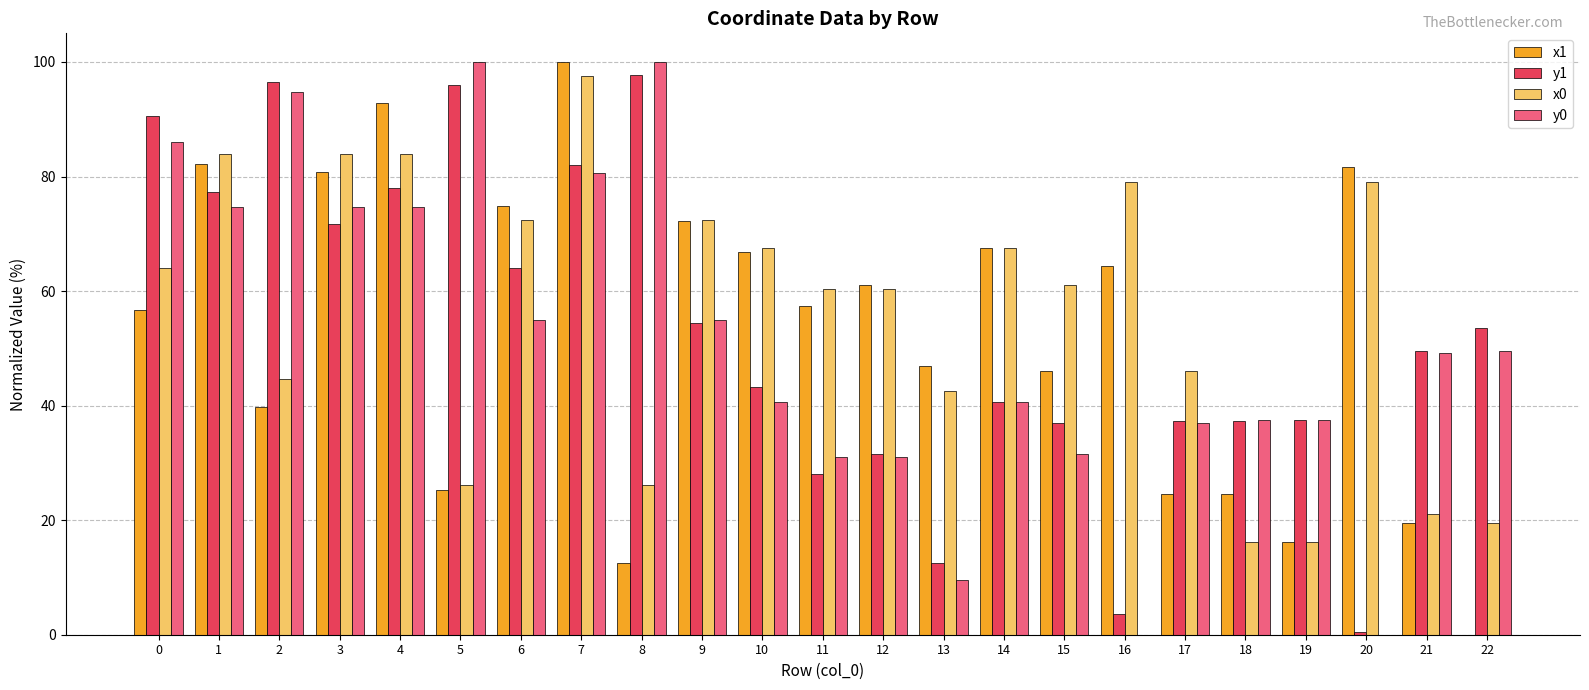

The x1 series shows 16.2 at 19. True or false?

True